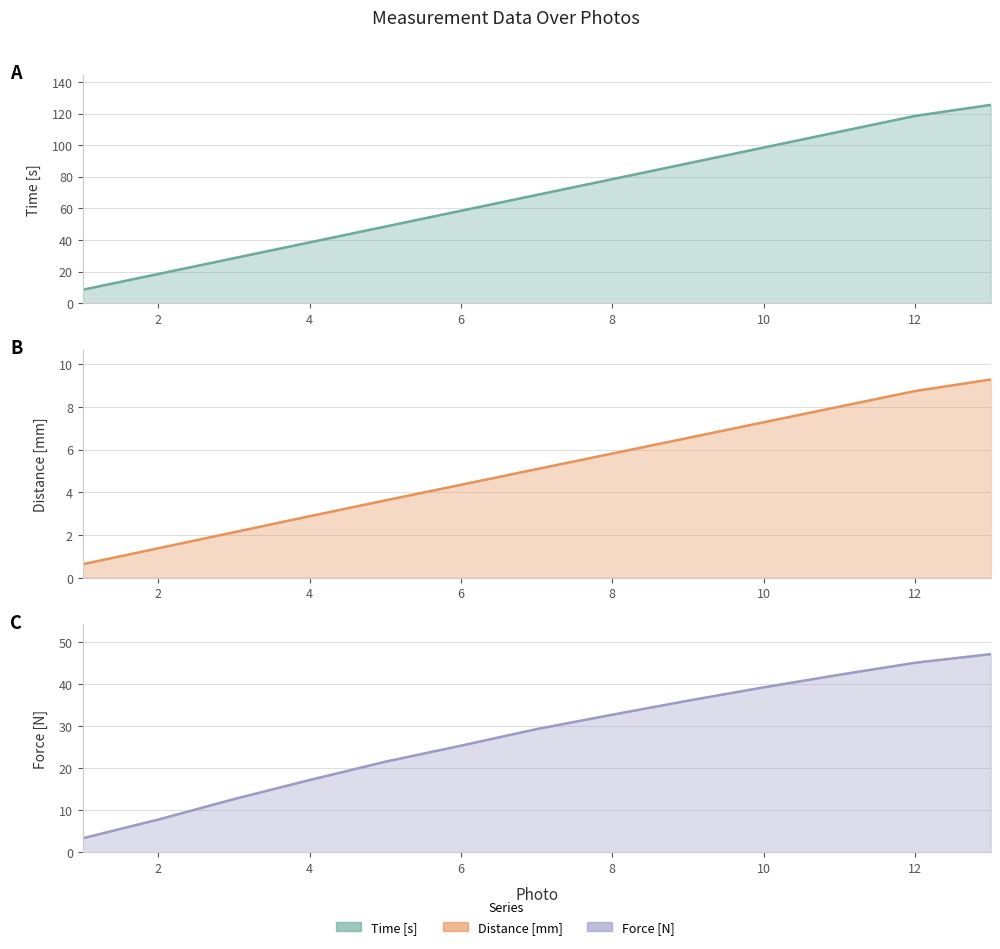

The Force [N] series shows 40.3 at 7. True or false?

False